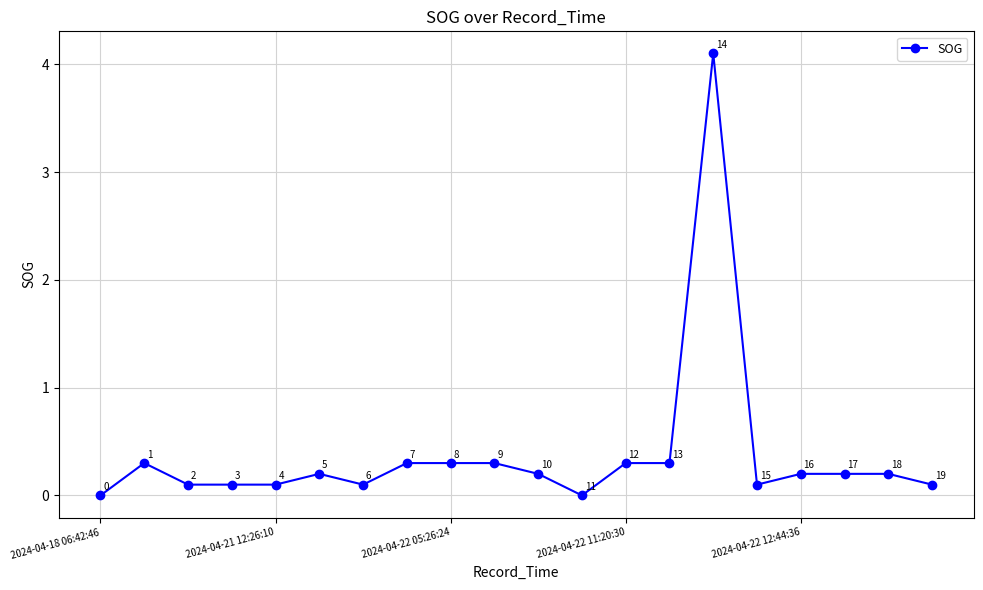

True or false: the data has more than 0 interior local peaks.

True